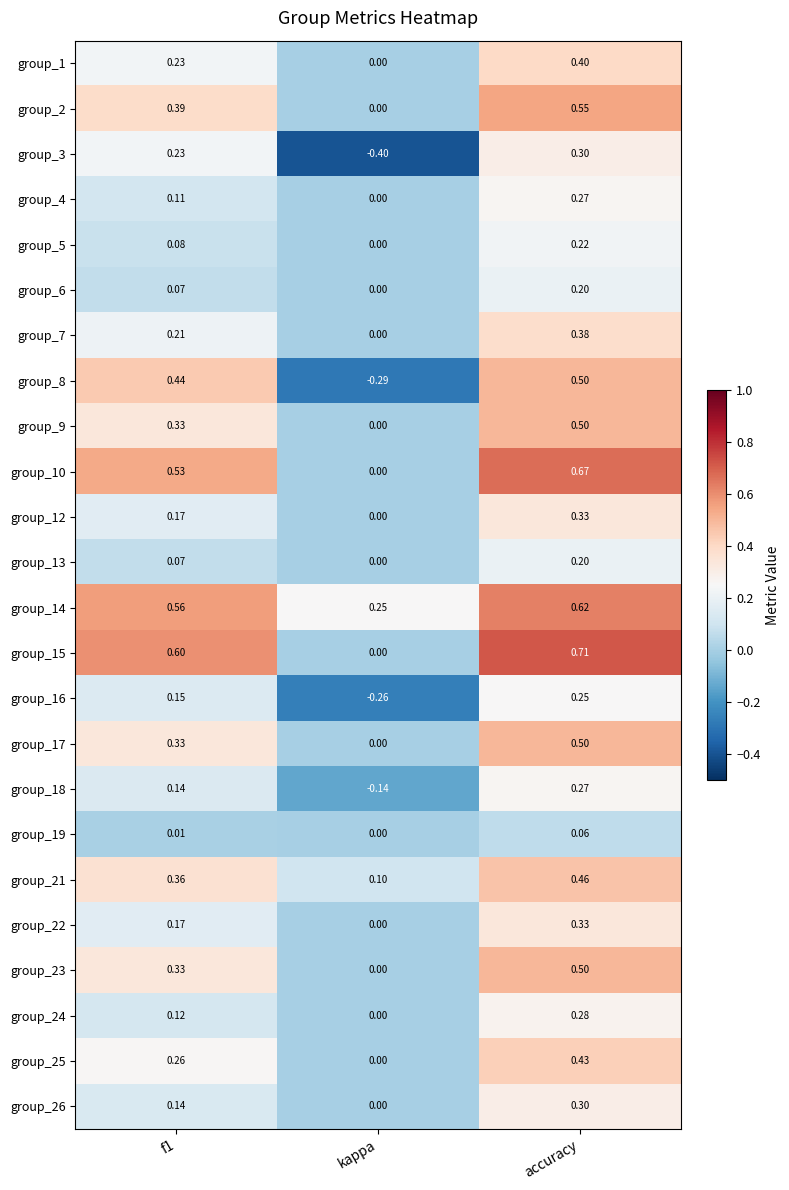

At which category does the chart reach its peak across all series?

accuracy